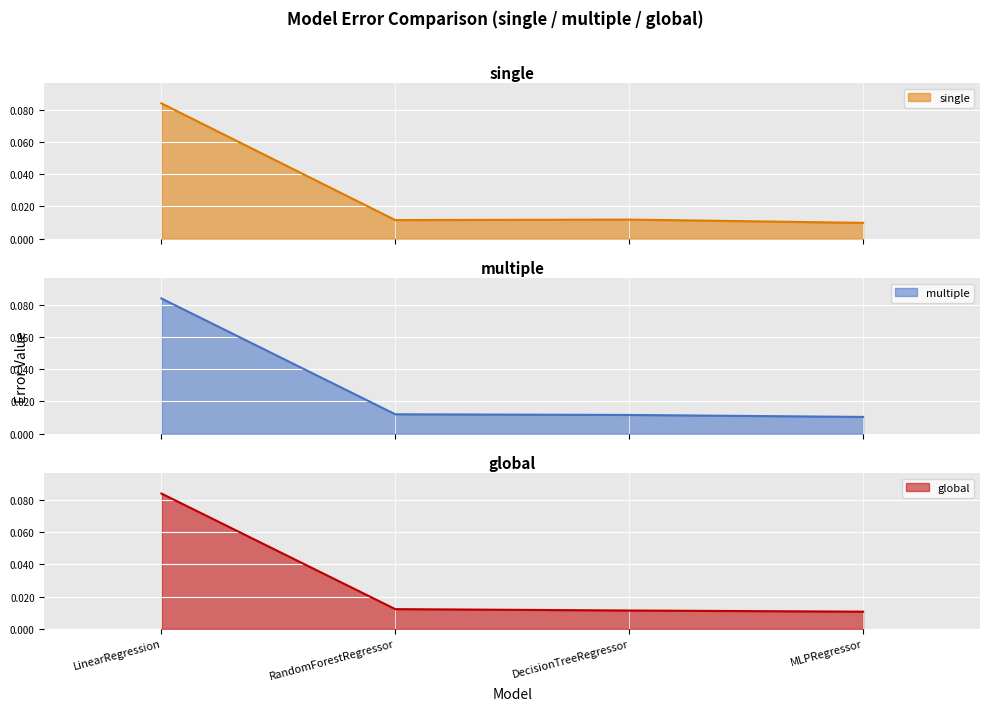

The value of global at LinearRegression is 0.0. True or false?

False